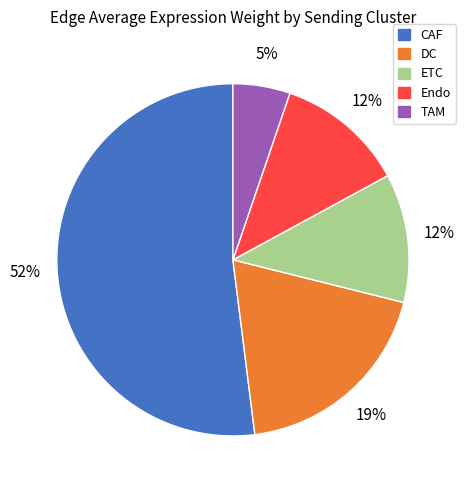

Which category has the smallest portion of the pie?

TAM